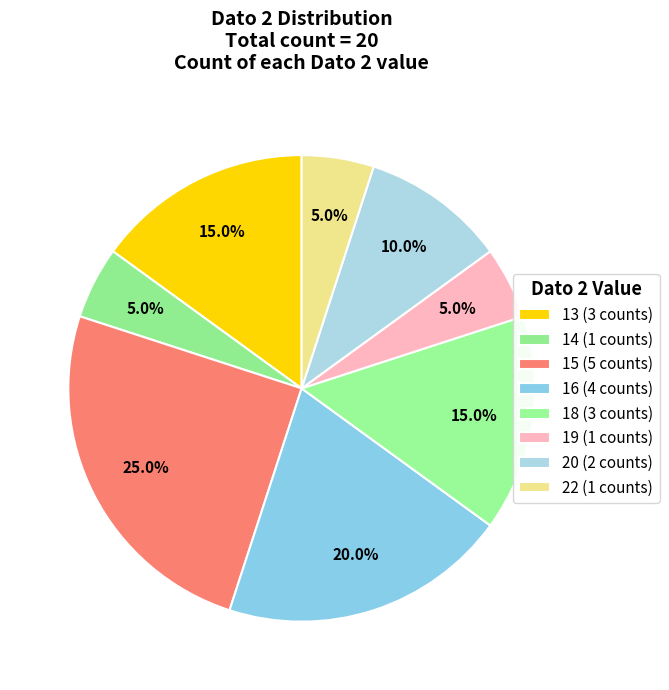

What is the largest slice in the pie chart?

15